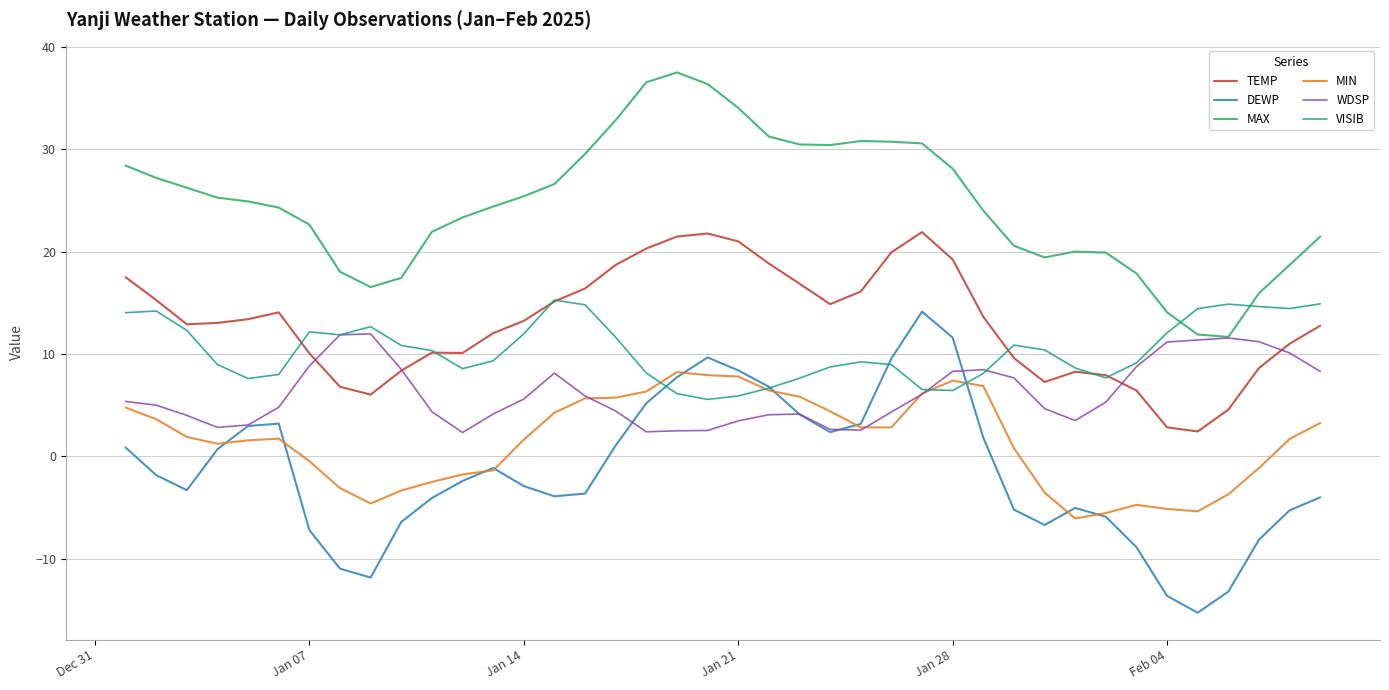

How many lines are shown in the chart?

6